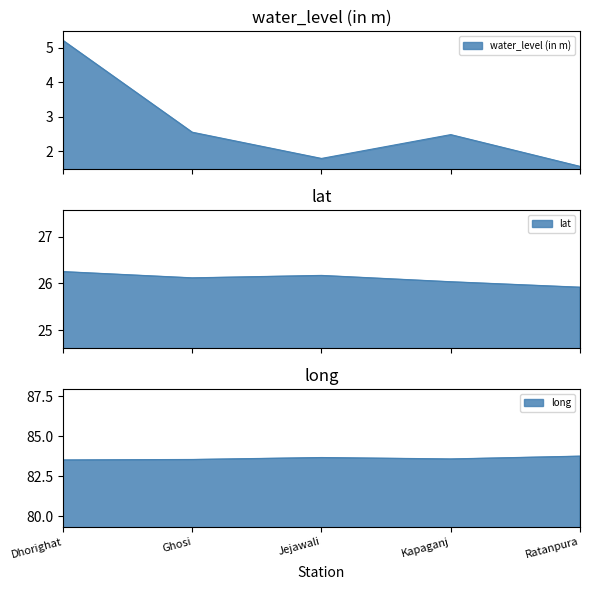

What is the value of the long point at the 3rd from the left?

83.7